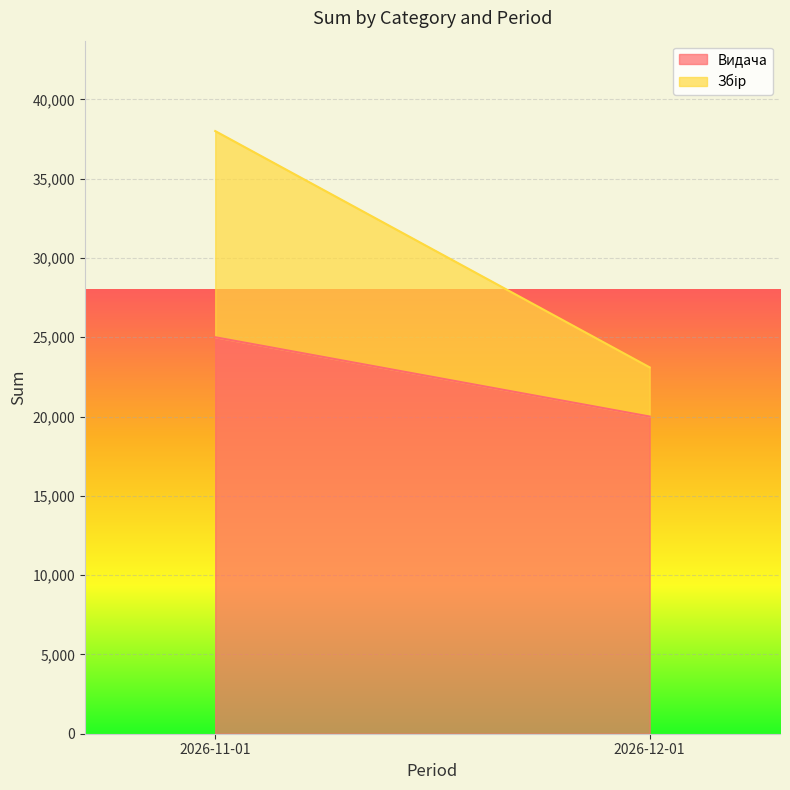

At how many categories does at least one series exceed 5983?

2